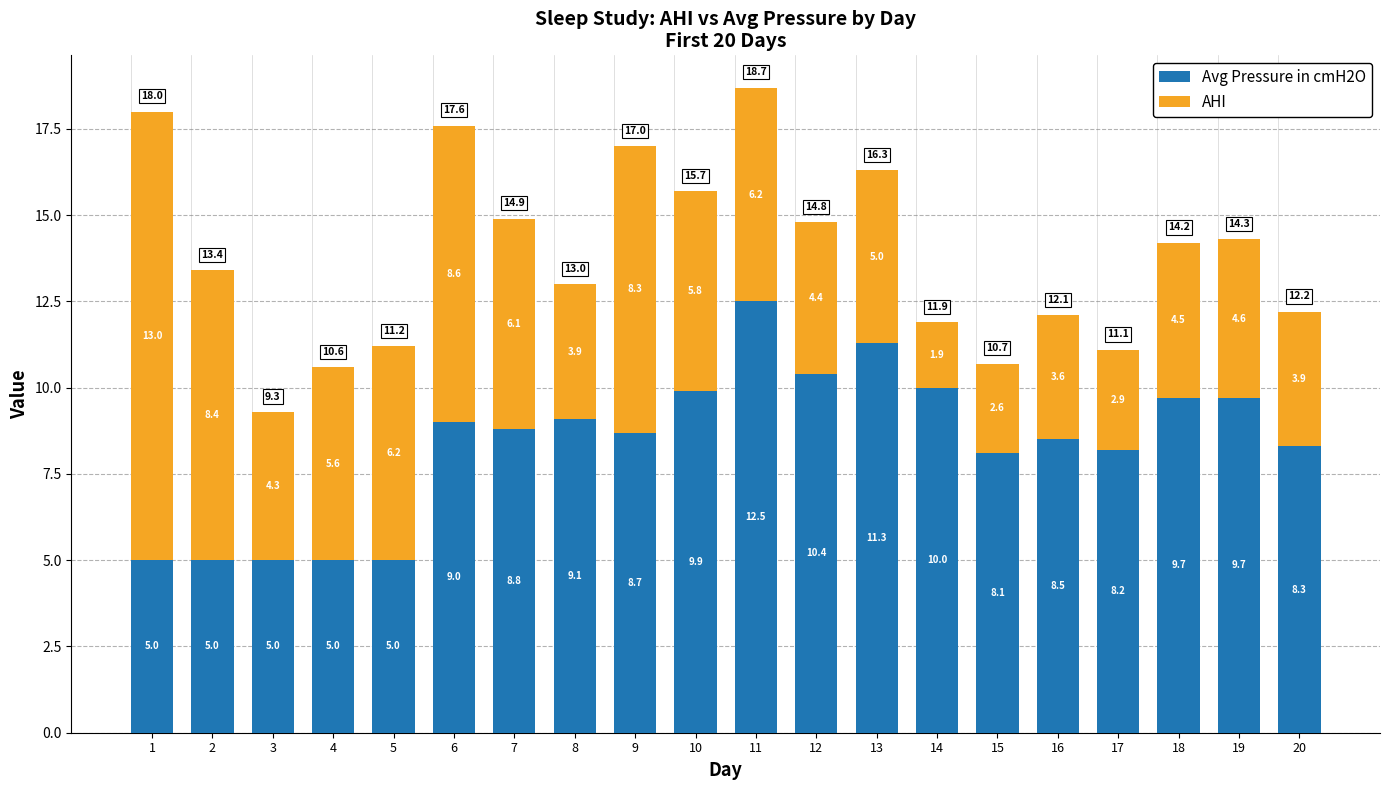

What is the total value across all series at 6?

17.6